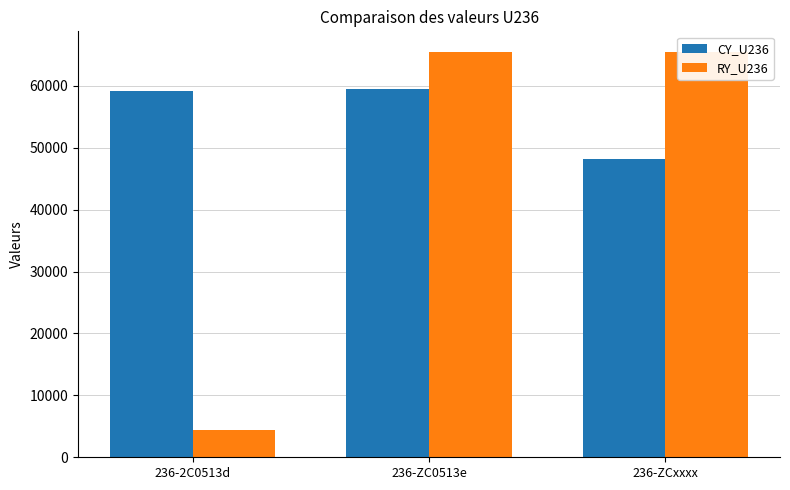

At which category is the sum across all series the highest?

236-ZC0513e